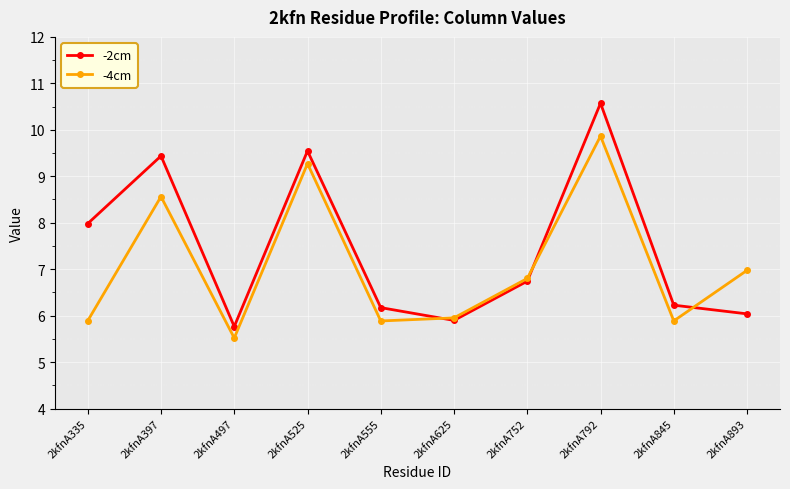

Does the chart have visible grid lines?

Yes